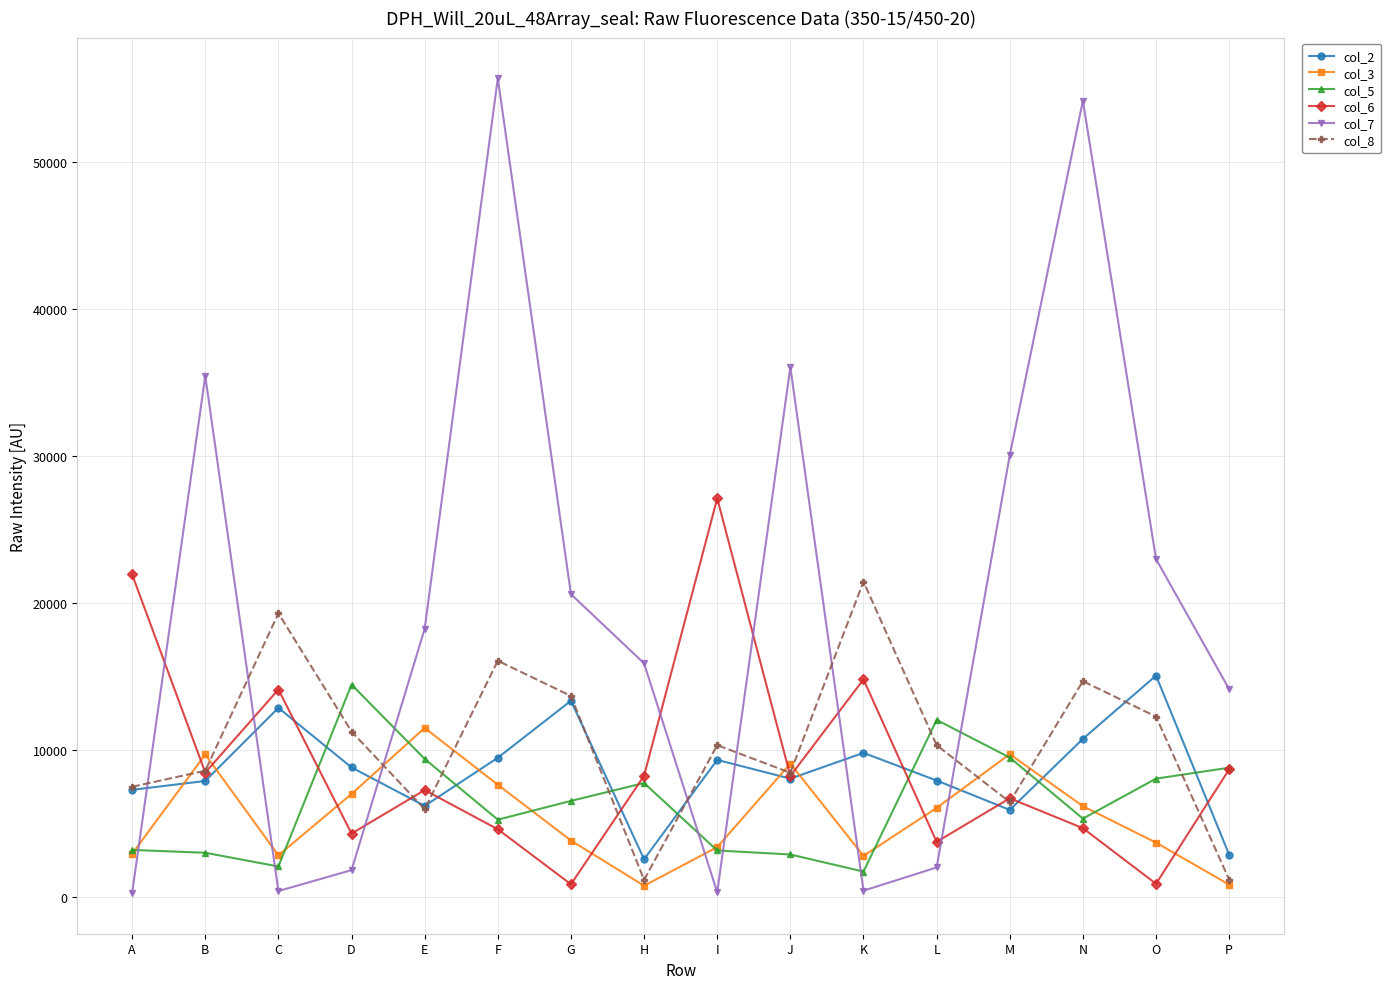

How many times do col_7 and col_3 cross each other?

7